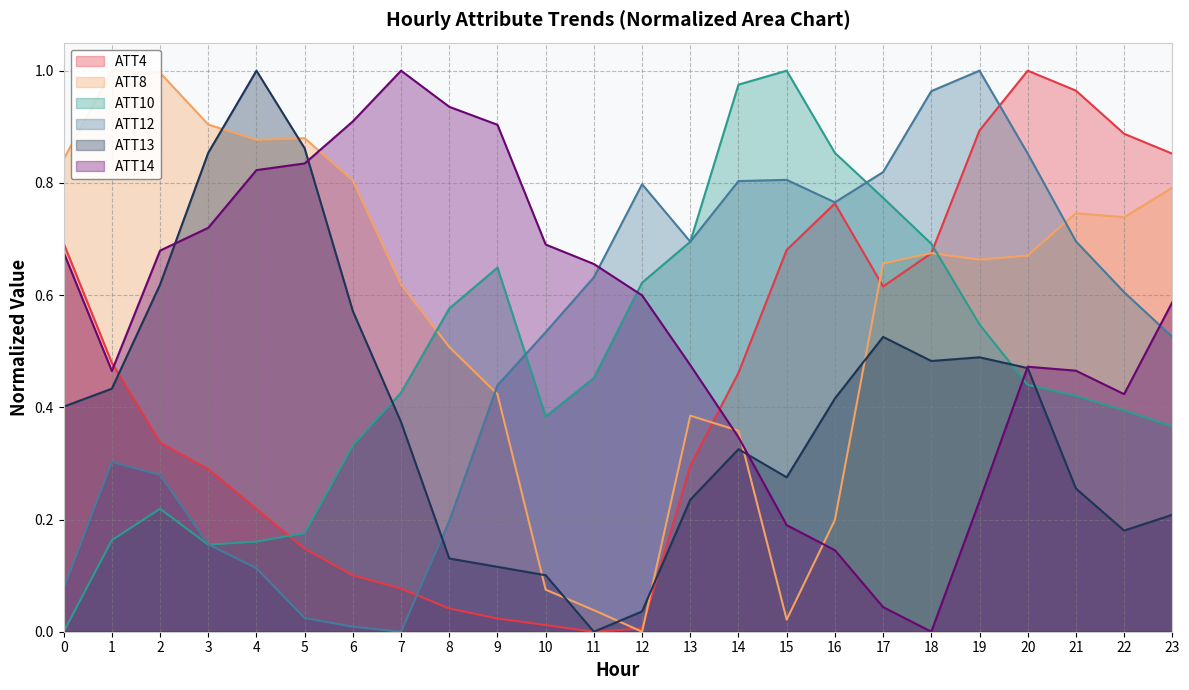

Is the value of ATT13 at 11 greater than the value of ATT14 at 4?

No